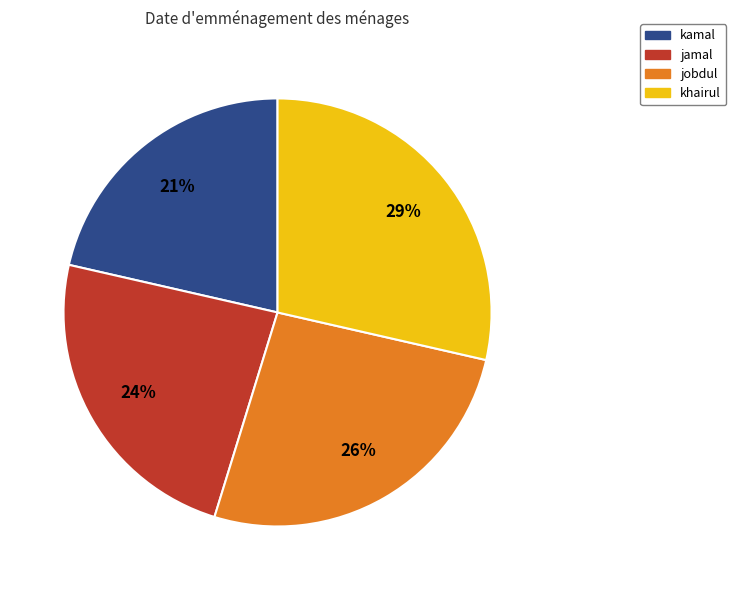

Which slice is the largest?

khairul